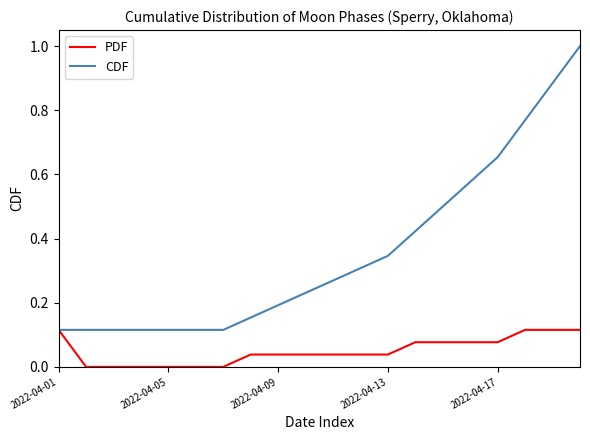

Which series has the largest range (max minus min)?

CDF